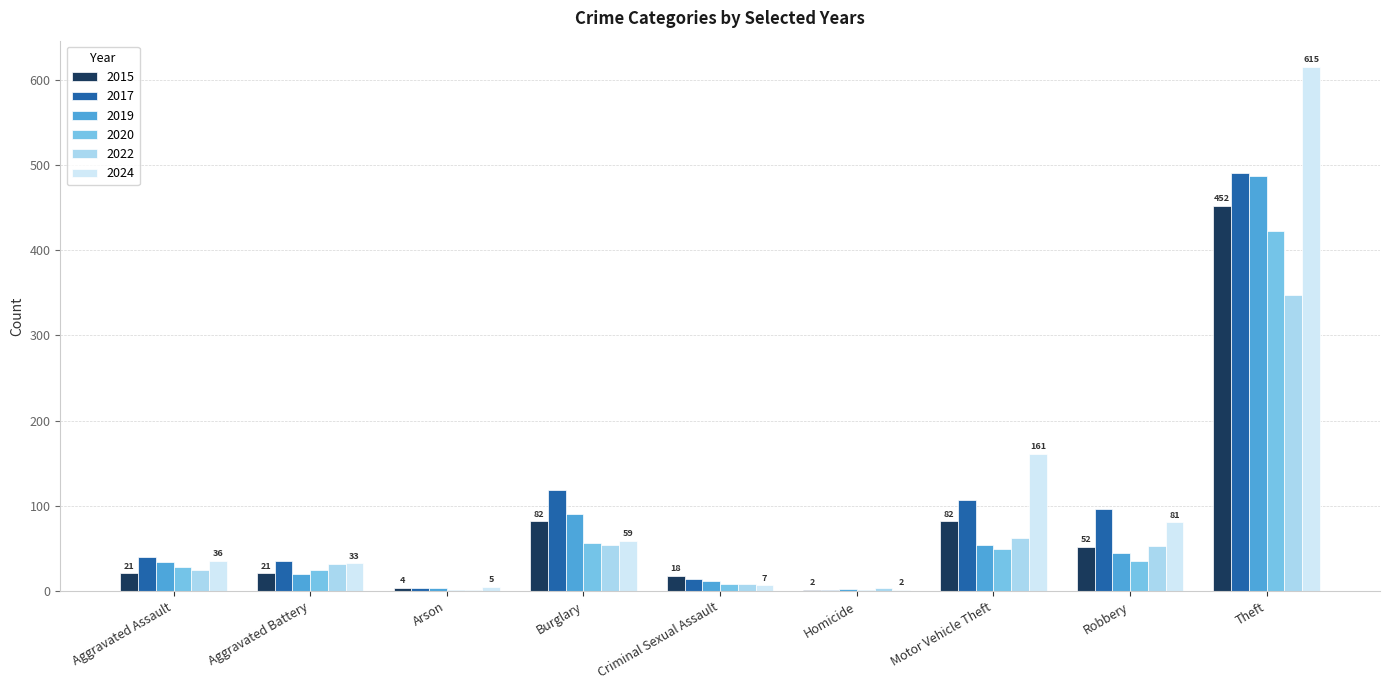

What is the greatest value displayed?

615